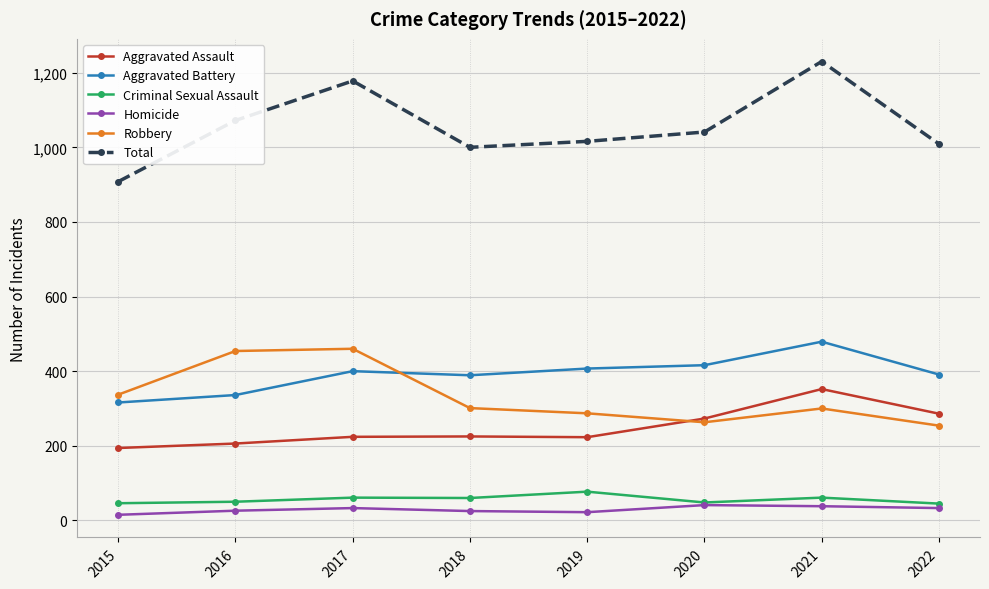

At which label does Total reach its peak?

2021